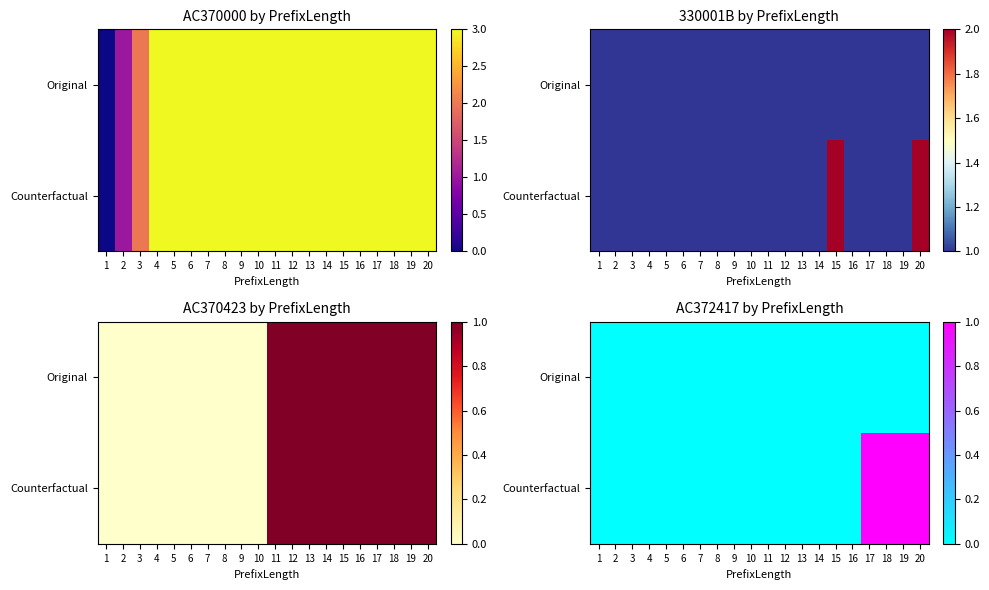

List the series in order of their peak value, highest first.

Counterfactual, Original